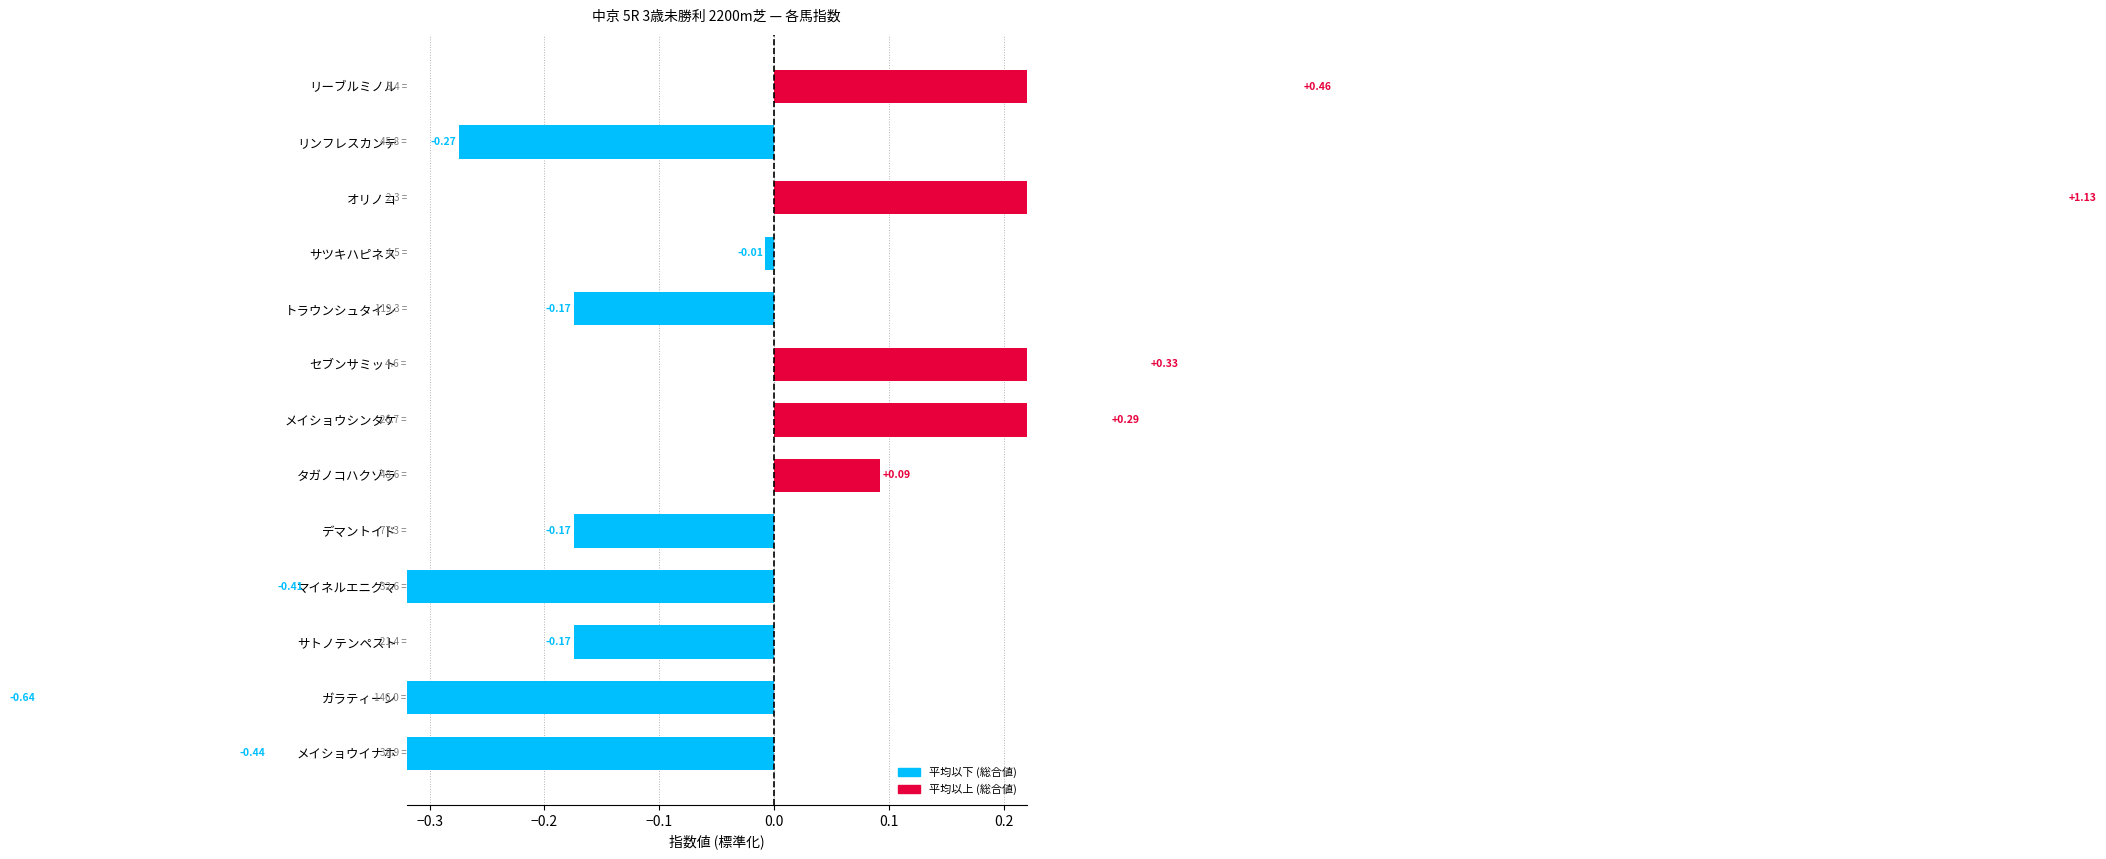

Is it true that the value at ガラティーン is -0.9?

False